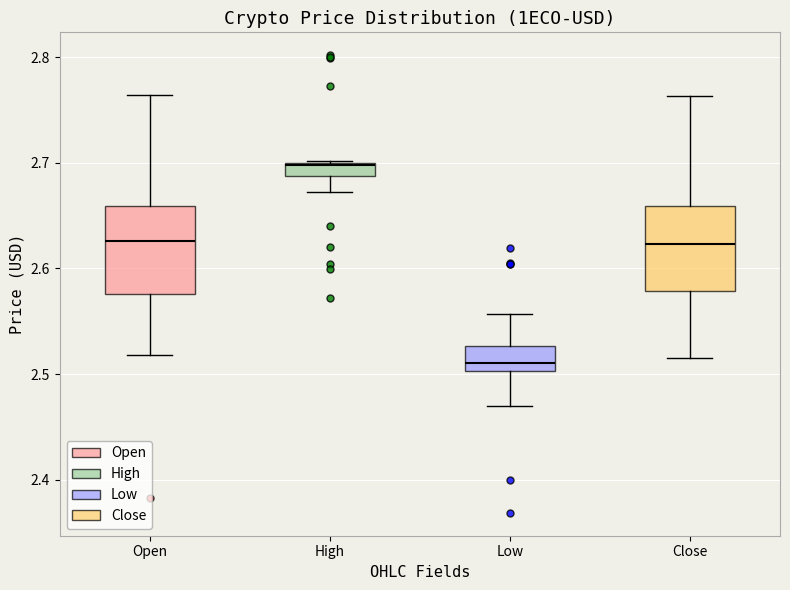

Where does the upper whisker of the box for Low end on the y-axis? The values are not printed on the chart, so give them approximately, as read against the axis.

2.56